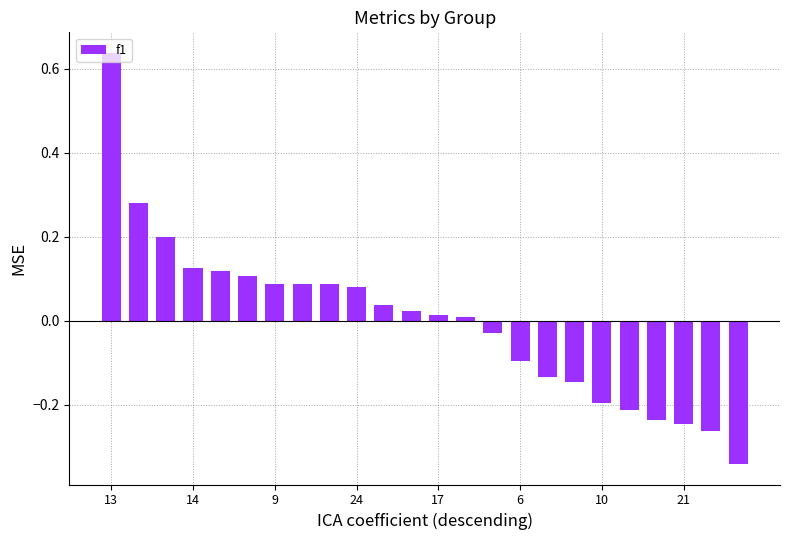

How many data points does each series have?

24